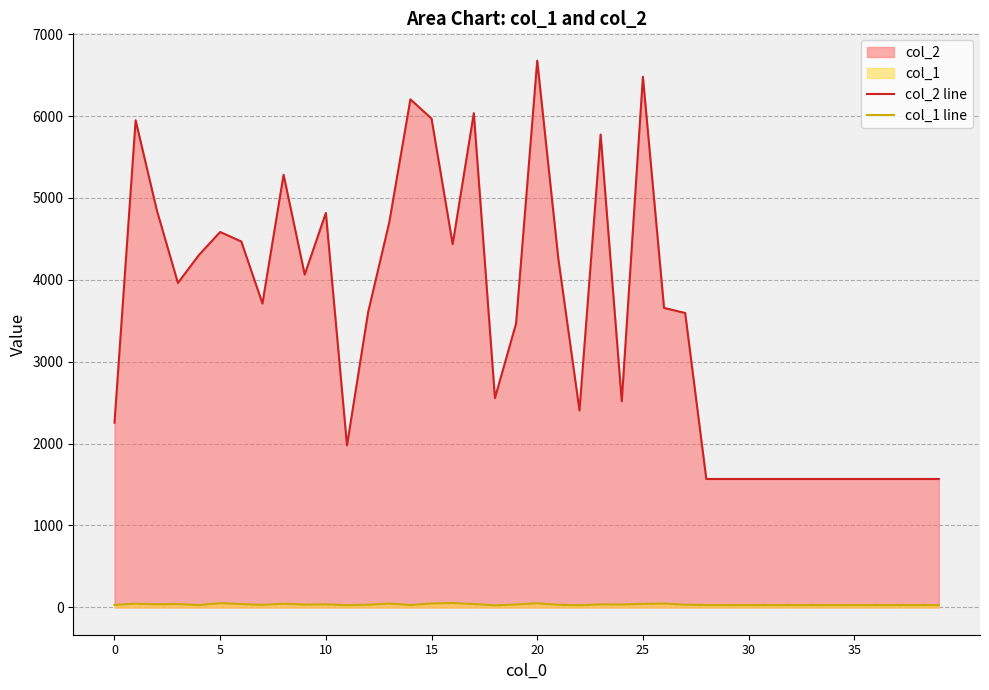

Reading right to left, transcribe all the data shown in this chart.

col_2 line: 1568	1568	1568	1568	1568	1568	1568	1568	1568	1568	1568	1568	3595	3657	6480	2517	5774	2405	4256	6676	3467	2556	6035	4435	5969	6204	4702	3604	1978	4817	4064	5283	3711	4468	4584	4305	3962	4852	5948	2256
col_1 line: 28	28	28	28	28	28	28	28	28	28	28	28	33	47	43	35	37	26	32	50	36	25	41	54	47	29	47	33	27	37	34	45	31	41	51	28	42	38	45	30